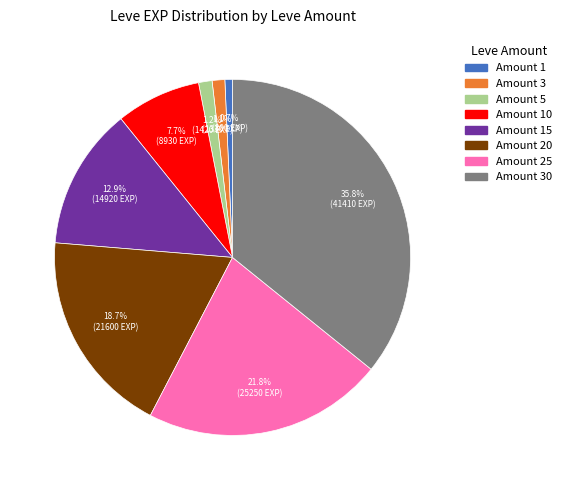

Does any single category account for the majority?

No